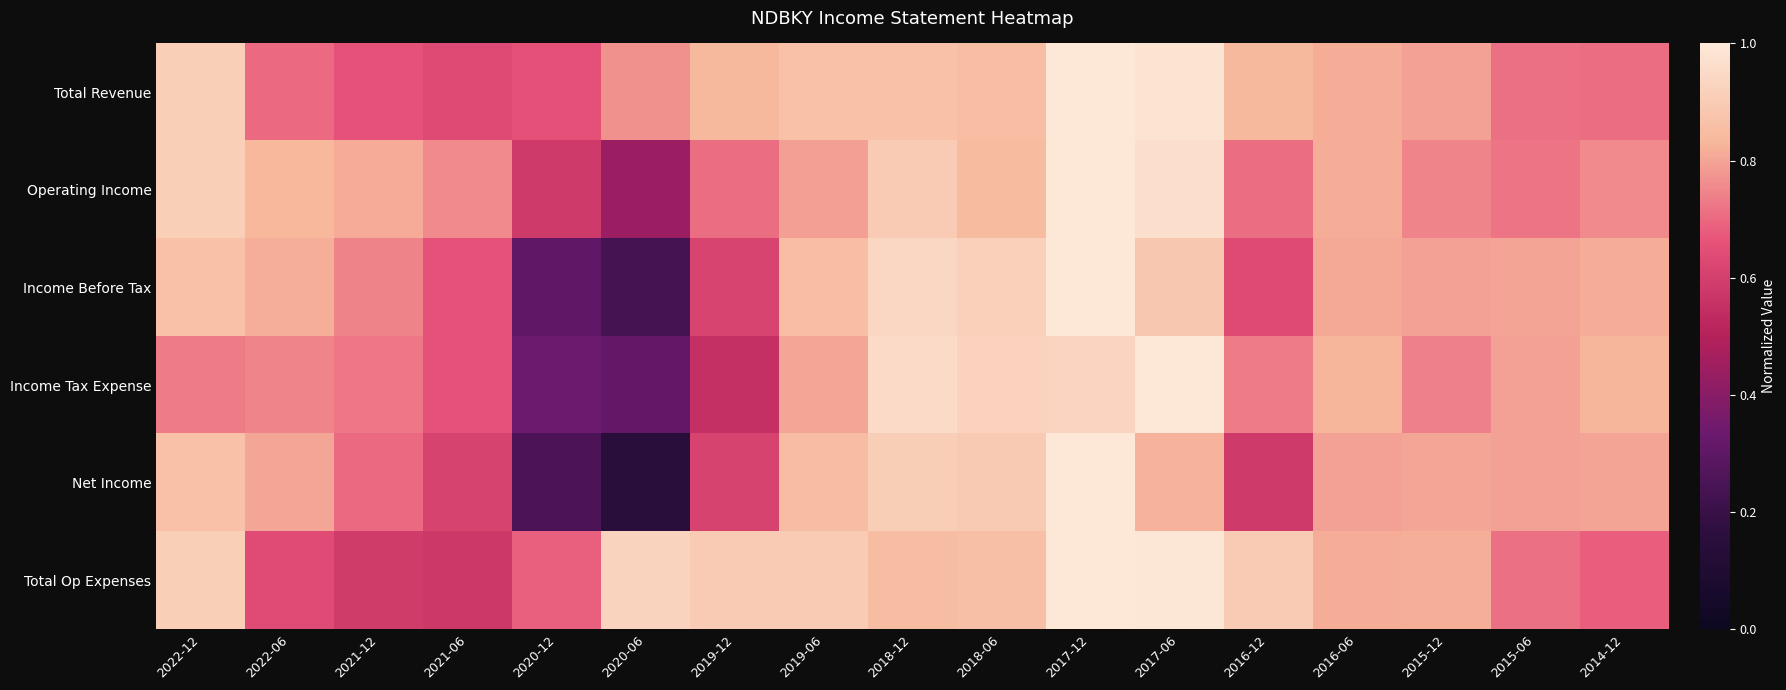

What is the minimum value shown in the chart?

0.2